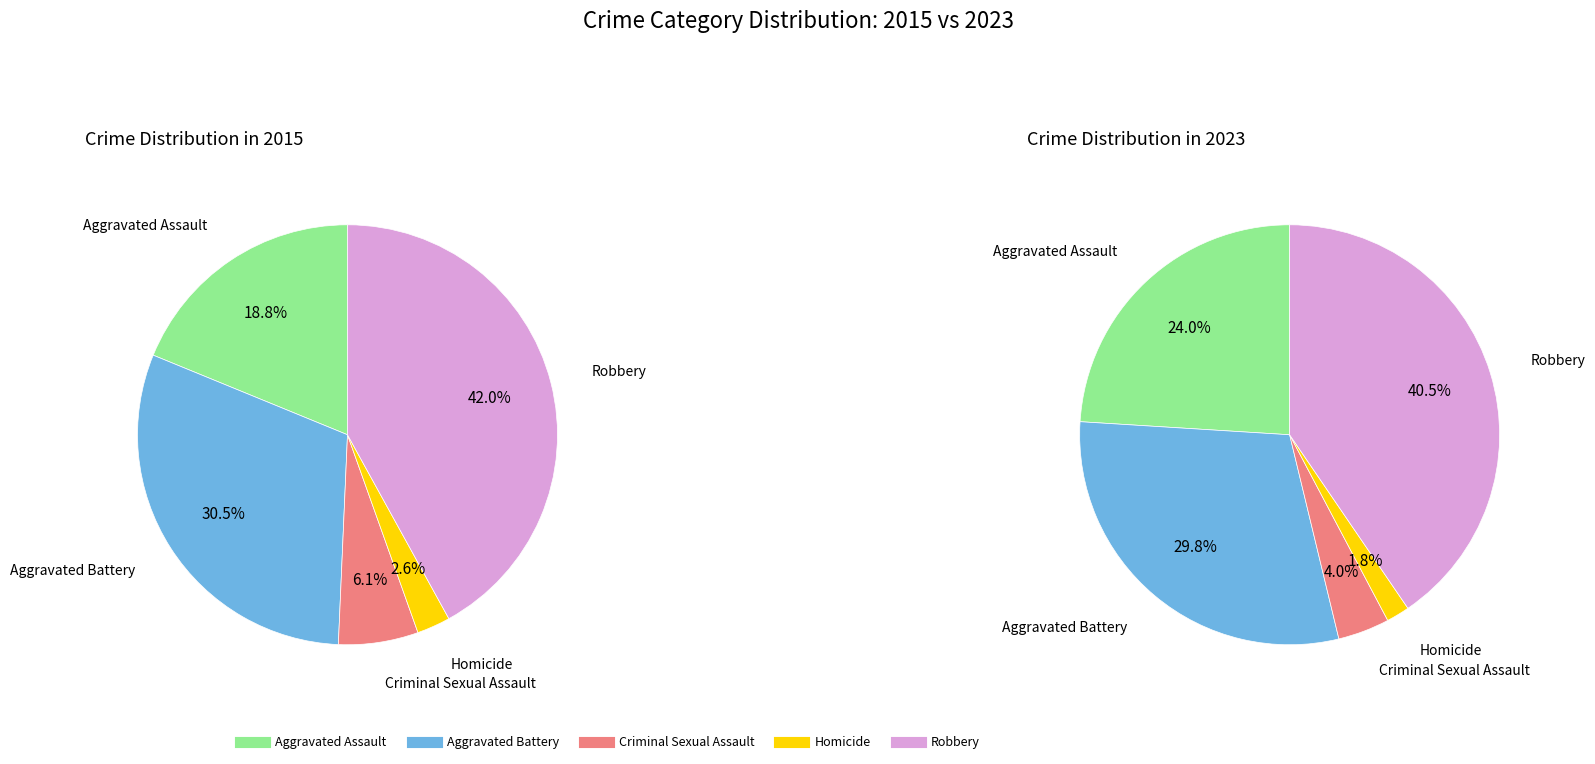

What portion of the pie excludes Aggravated Battery?

69.5%